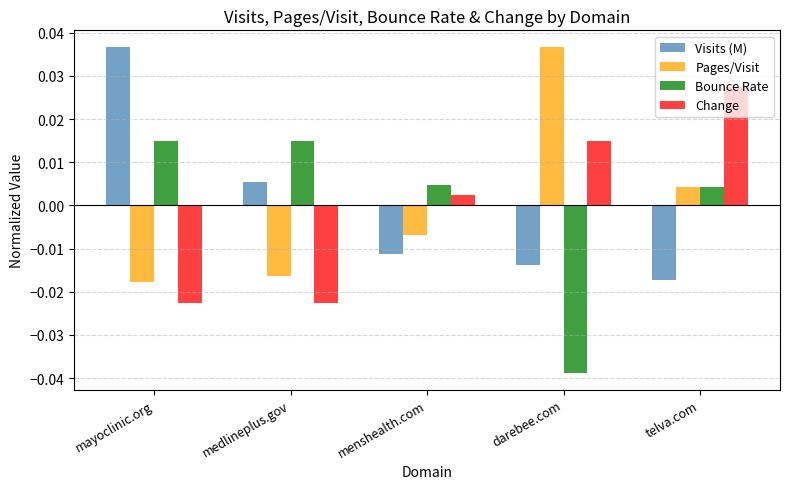

What are all the series names shown in the legend?

Visits (M), Pages/Visit, Bounce Rate, Change